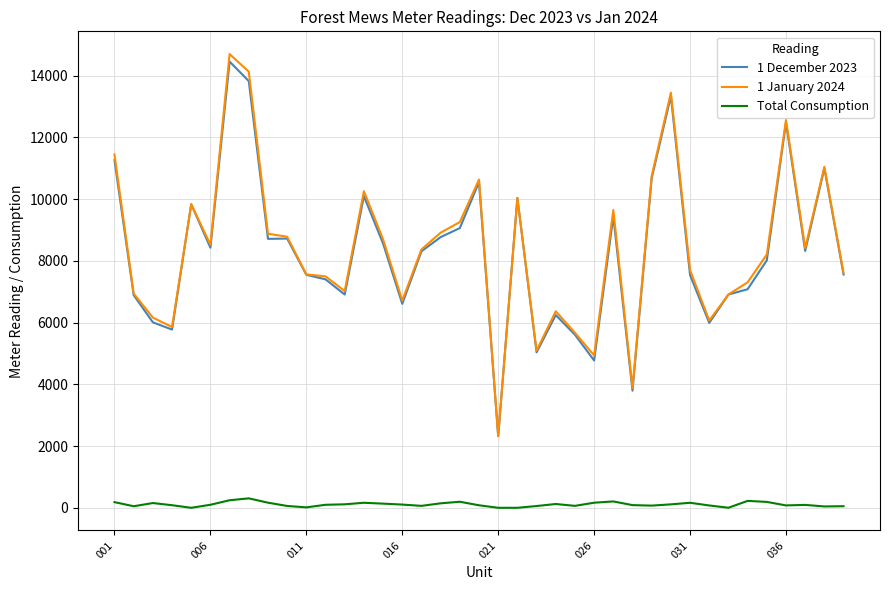

True or false: 1 December 2023 and Total Consumption cross at least once.

False